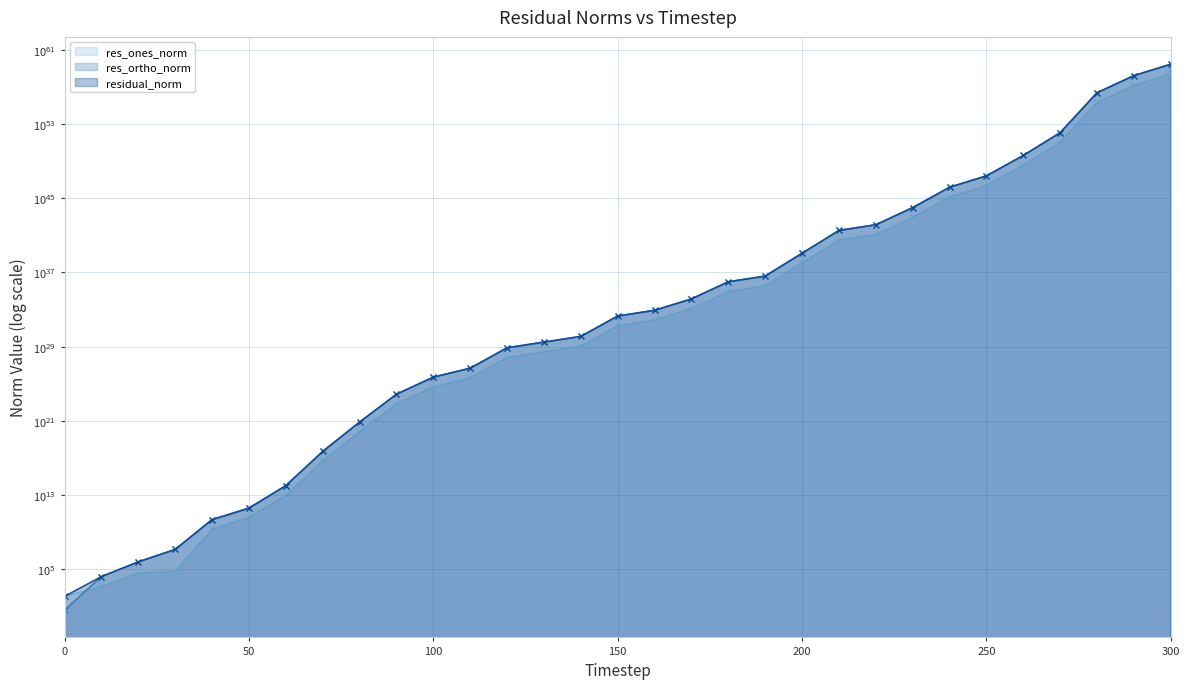

True or false: residual_norm has more than 0 interior local peaks.

False